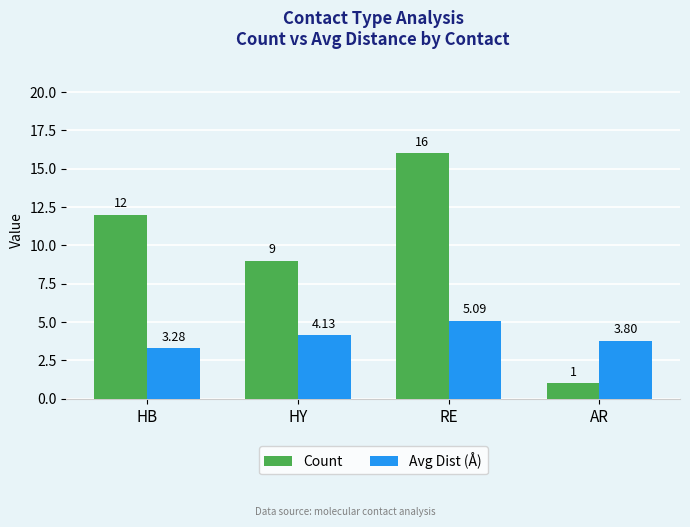

List the labels in order of Count value, largest first.

RE, HB, HY, AR